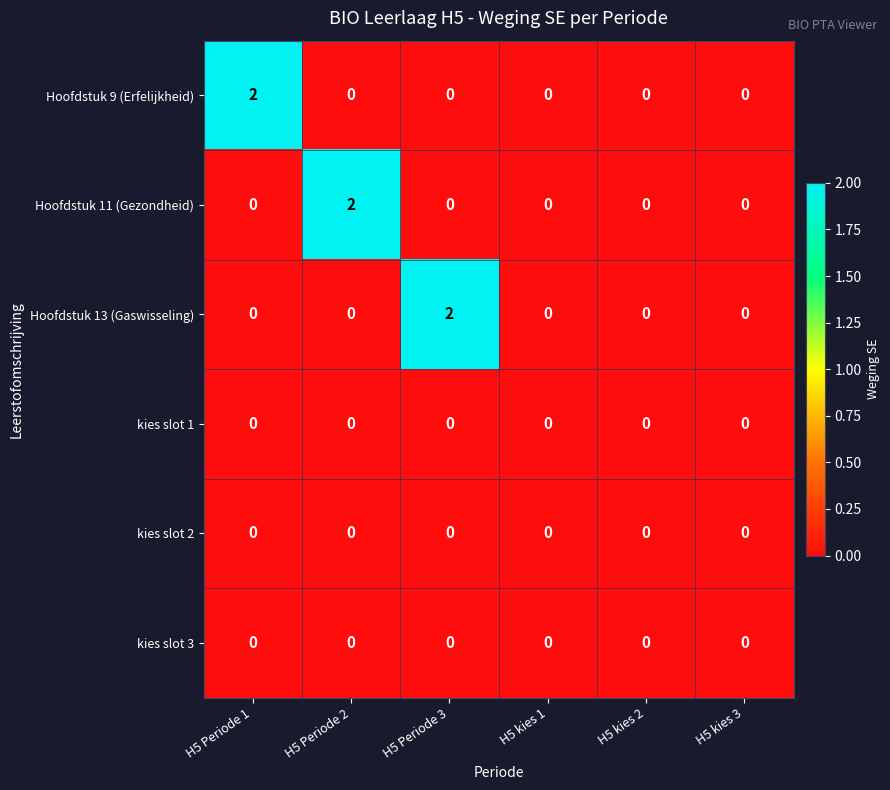

Is it true that Hoofdstuk 11 (Gezondheid) equals -1 at H5 kies 2?

False